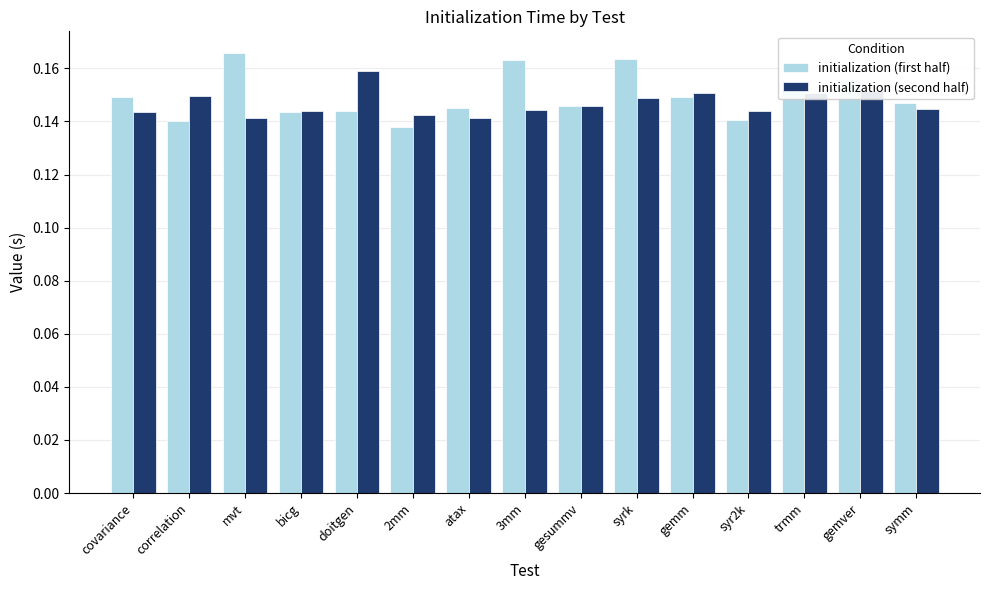

Which category has the highest value in the initialization (second half) series?

doitgen